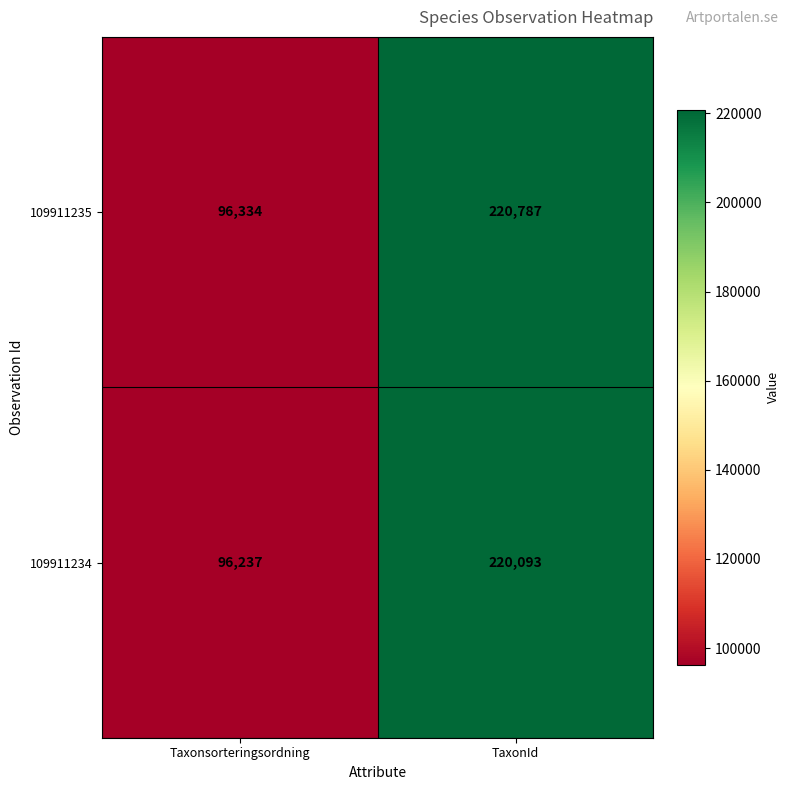

Is the value of 109911234 at Taxonsorteringsordning greater than the value of 109911235 at Taxonsorteringsordning?

No